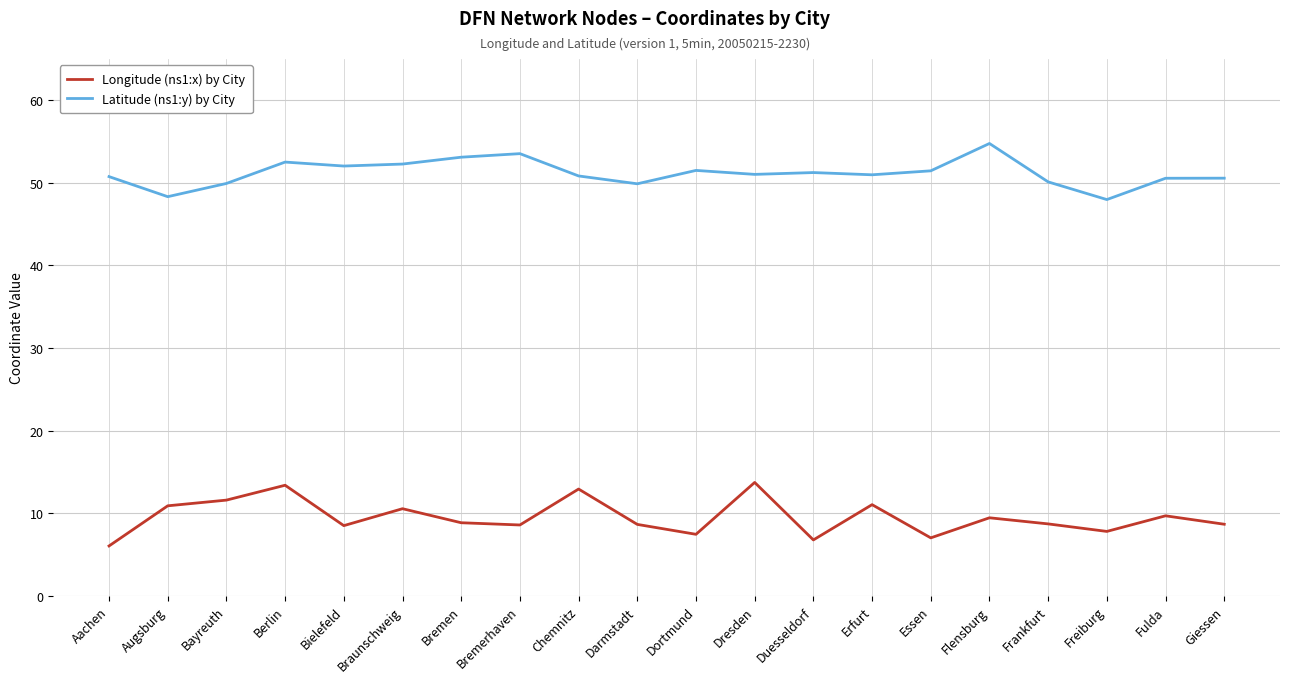

What is the greatest value displayed?

54.8